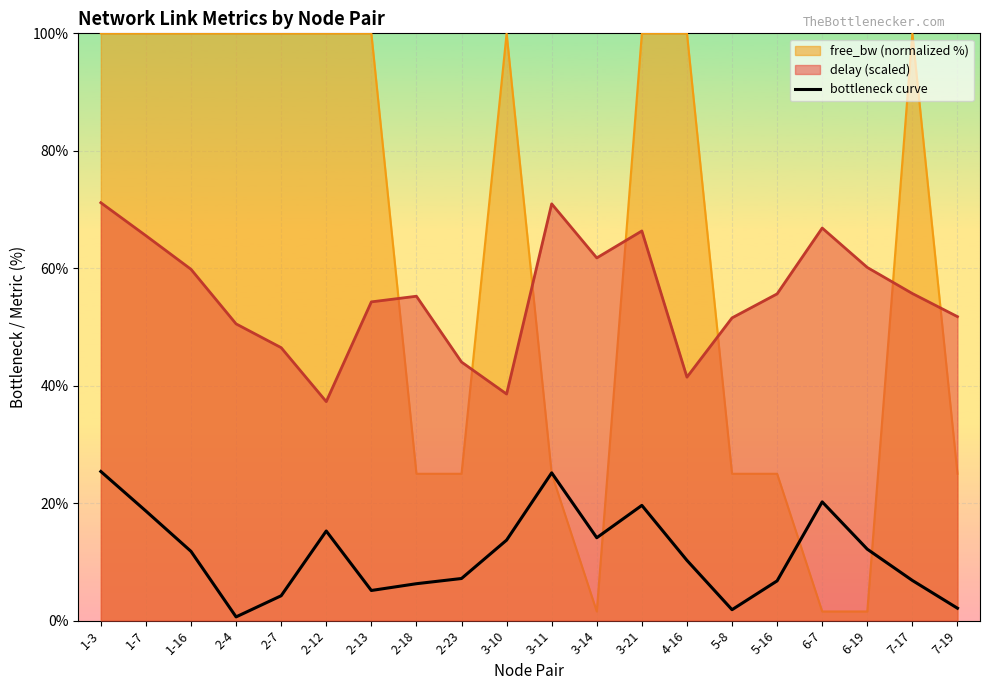

What is the average value?

11.4